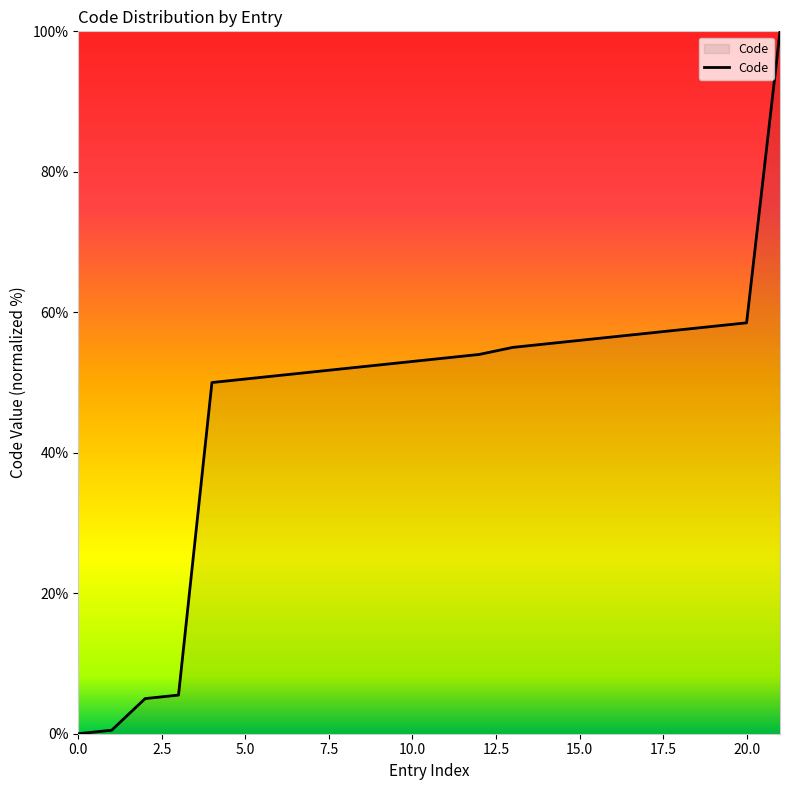

What is the greatest value displayed?

100.0